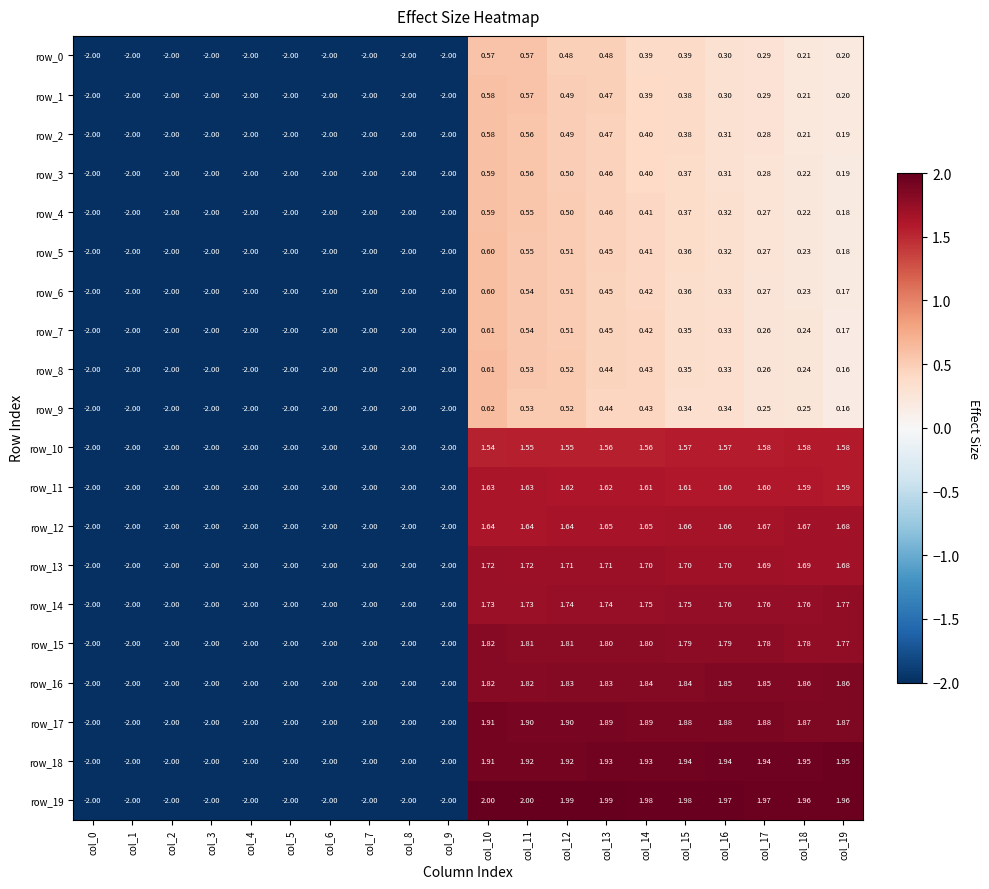

Is the value of row_19 at col_15 greater than the value of row_18 at col_2?

Yes